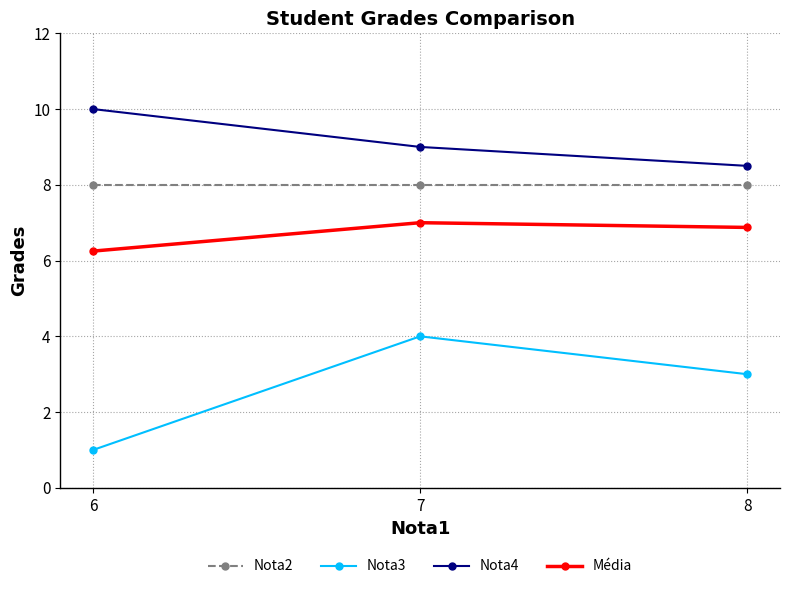

Is the value of Nota4 at 6 greater than the value of Nota2 at 6?

Yes